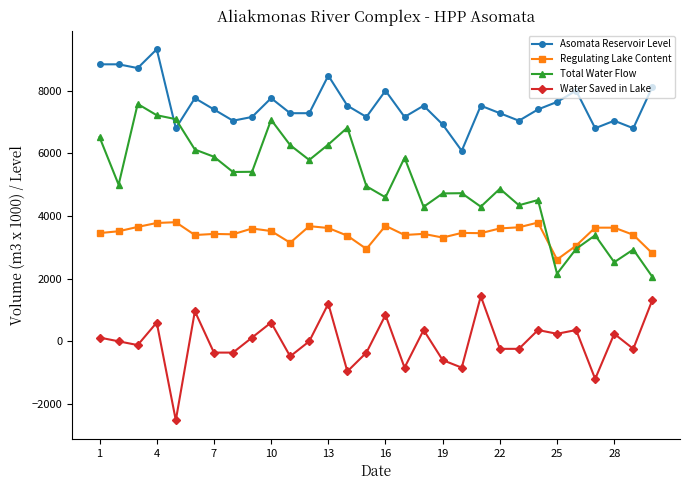

True or false: Total Water Flow has more than 1 interior local peaks.

True